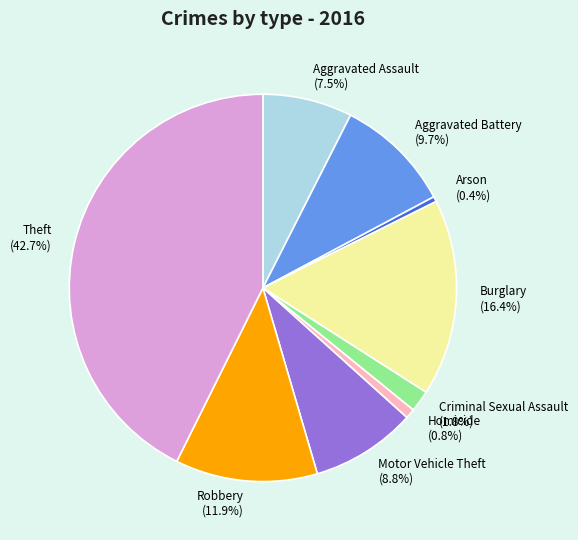

What is the total percentage of Arson and Criminal Sexual Assault?

2.2%